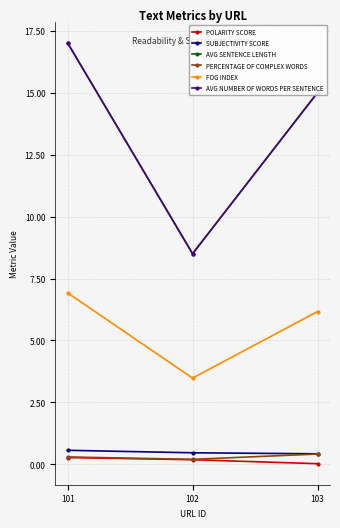

What is the difference between the FOG INDEX values at 103 and 101?

0.8